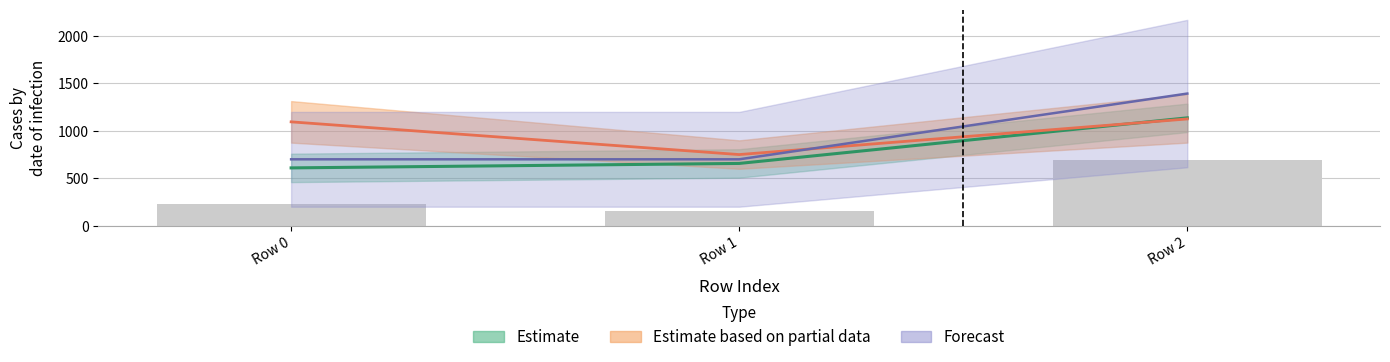

How many groups of bars are there?

3